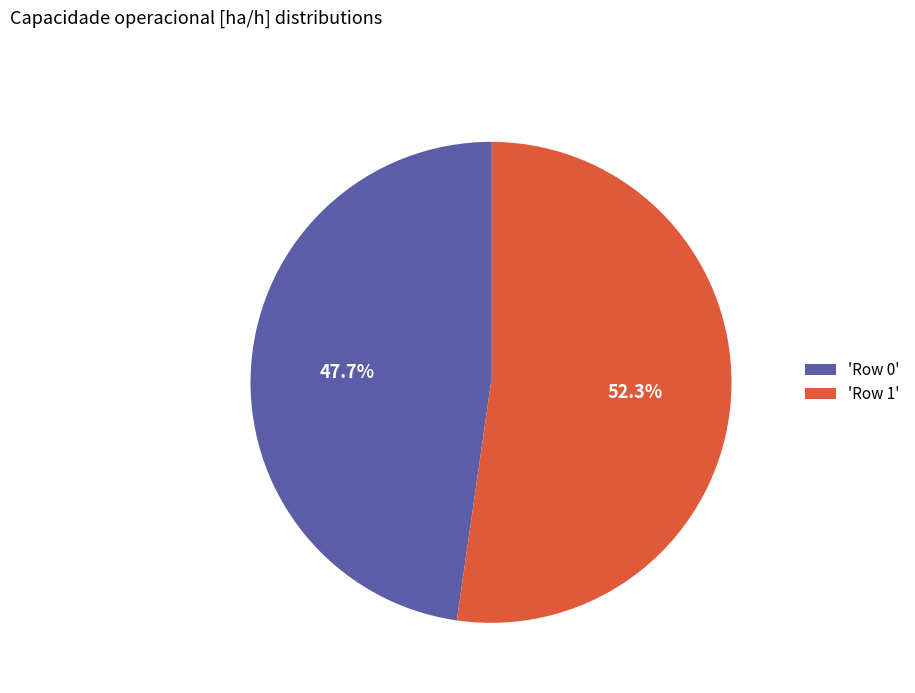

Rank the categories by value from lowest to highest.

'Row 0', 'Row 1'